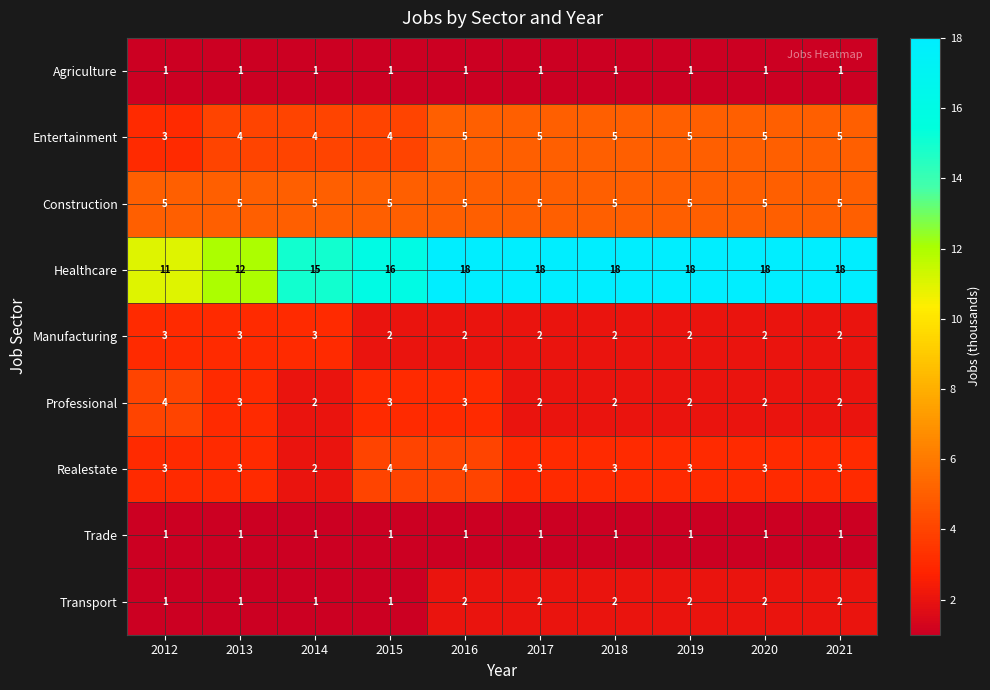

What is the difference between the second highest and minimum values in the Transport series?

1